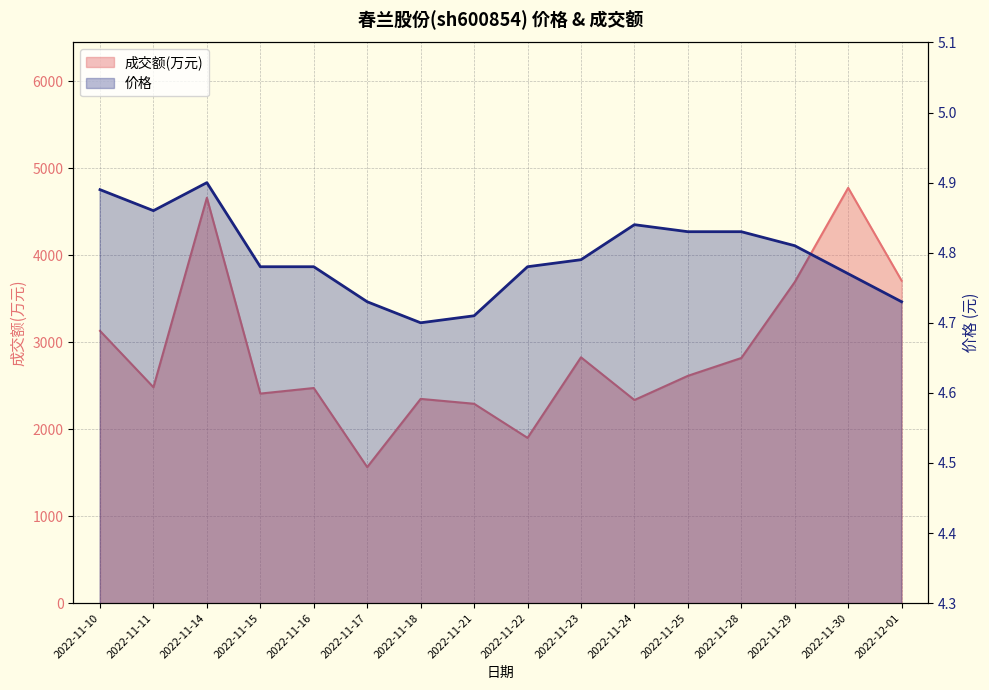

The 价格 series shows 4.7 at 2022-11-17. True or false?

True